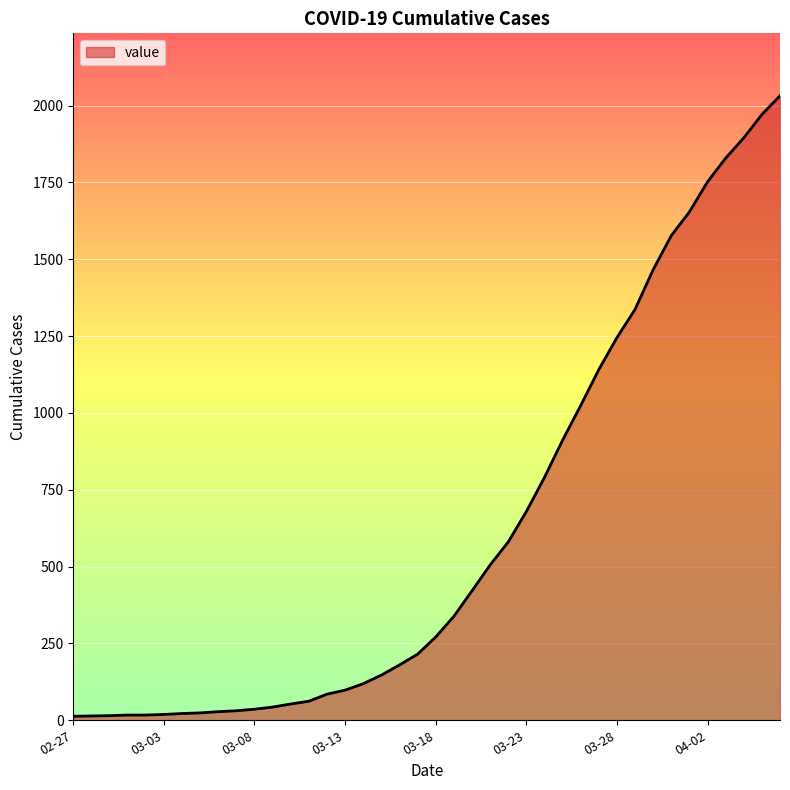

What is the greatest value displayed?

2032